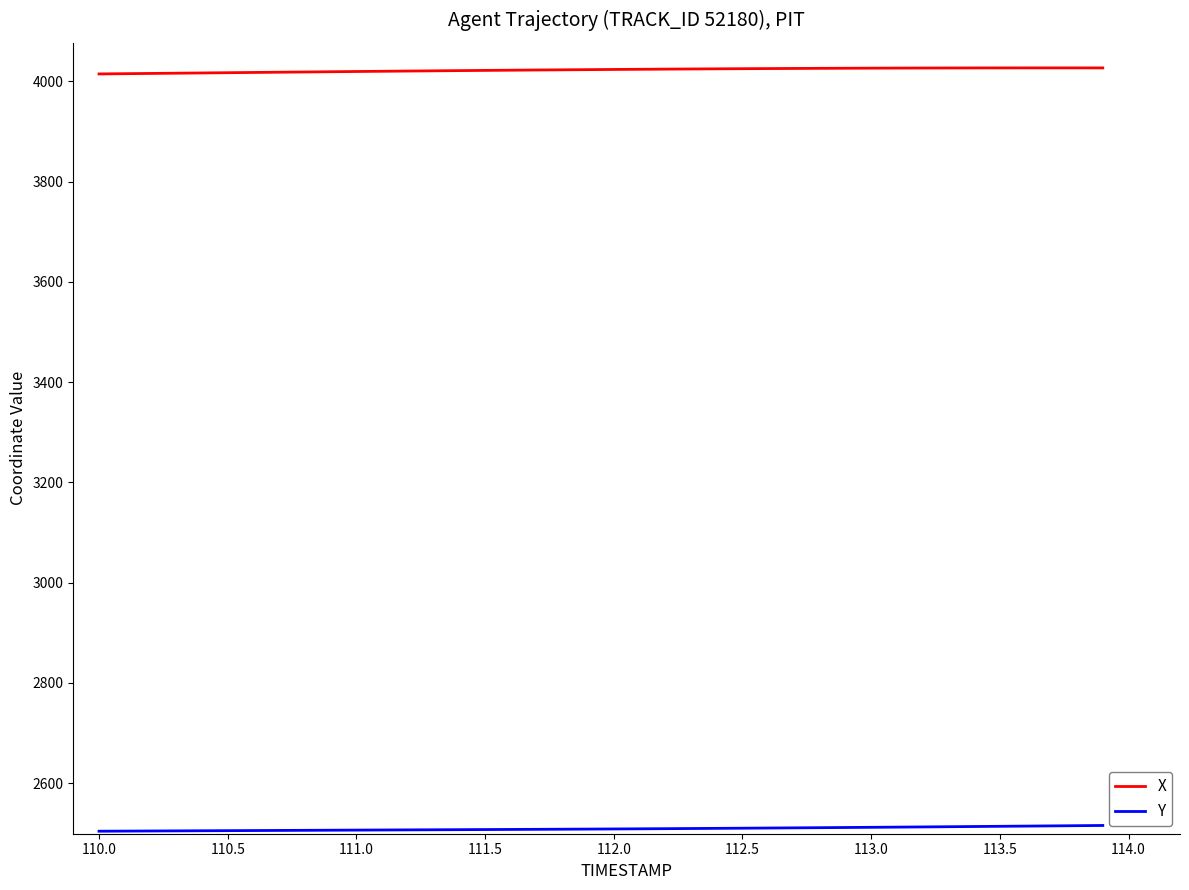

True or false: X and Y cross at least once.

False